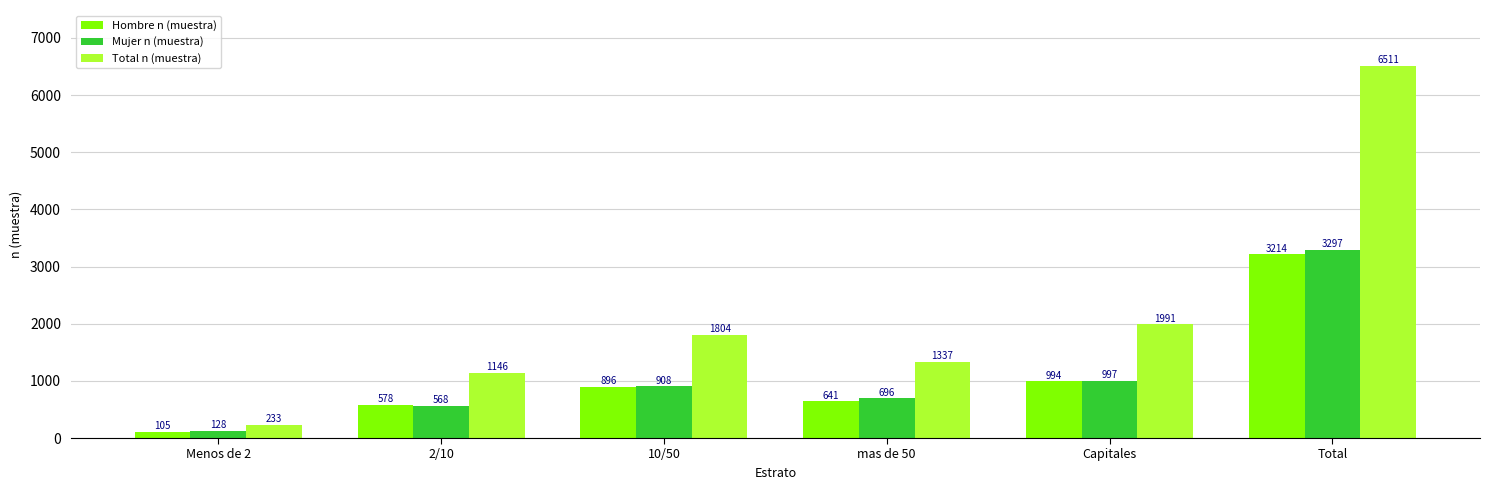

Which series has the largest total across all categories?

Total n (muestra)